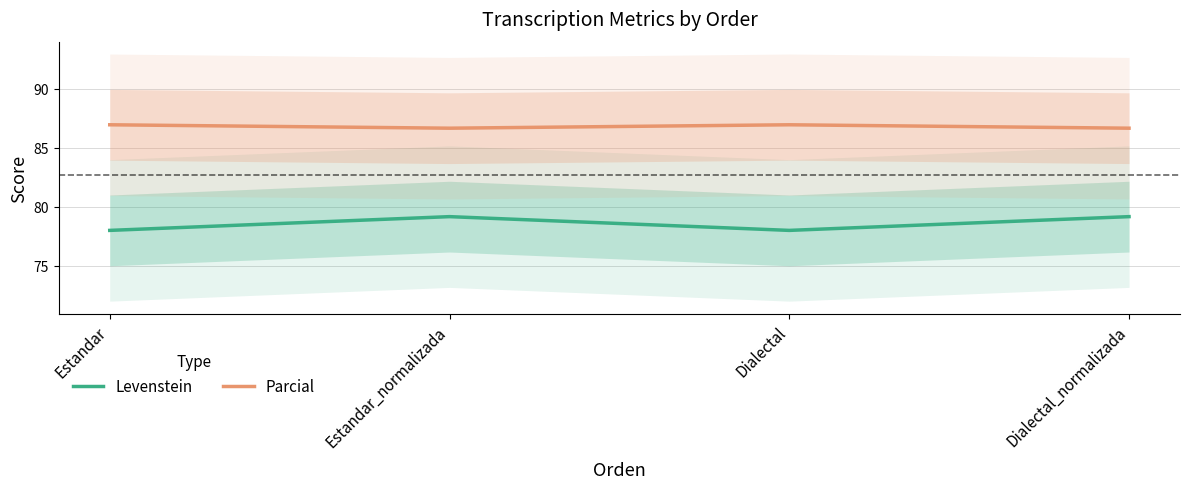

How many lines are shown in the chart?

2